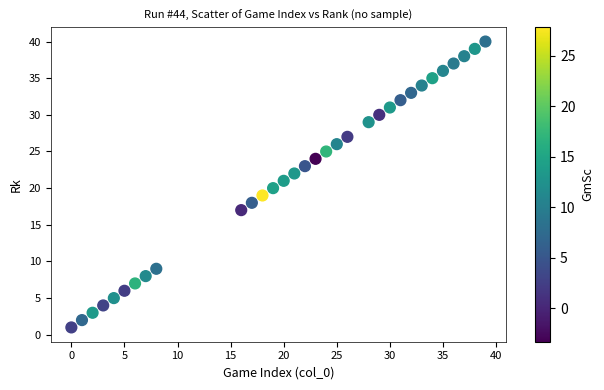

What is the range of Y values (max minus min)?

39